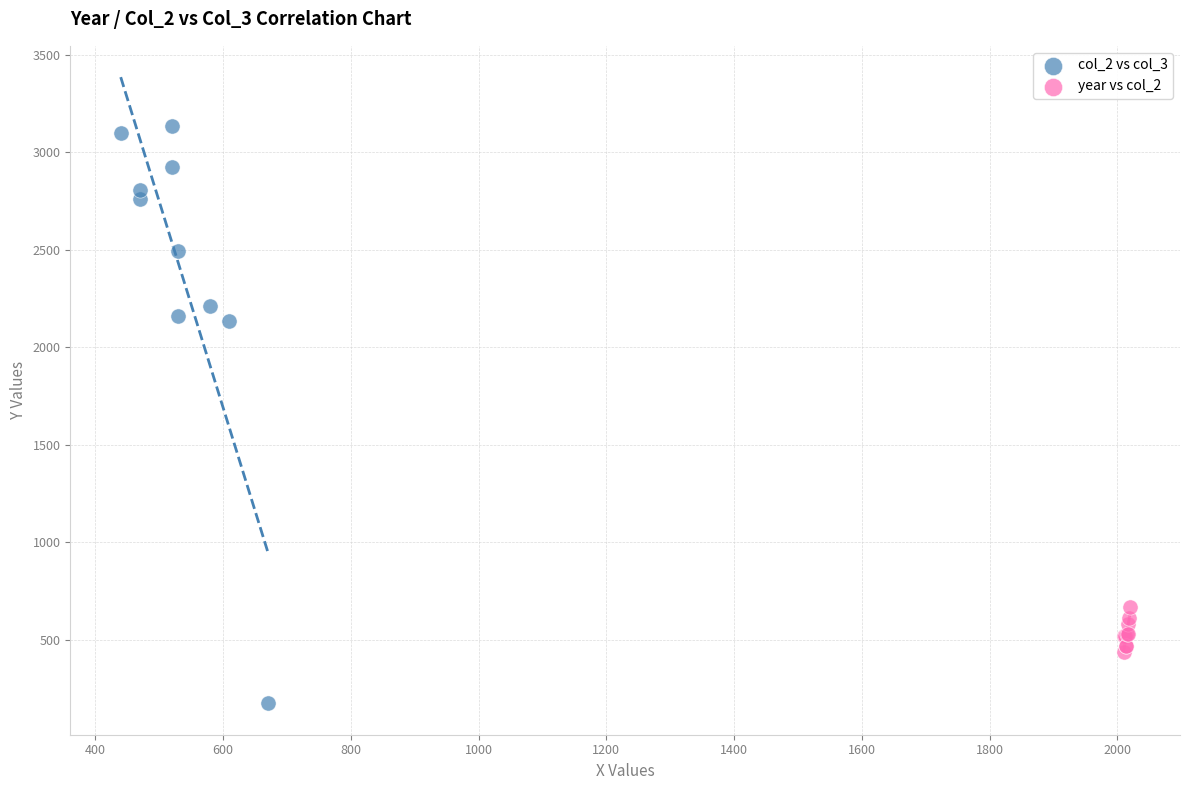

Which series contains the highest Y value?

col_2 vs col_3